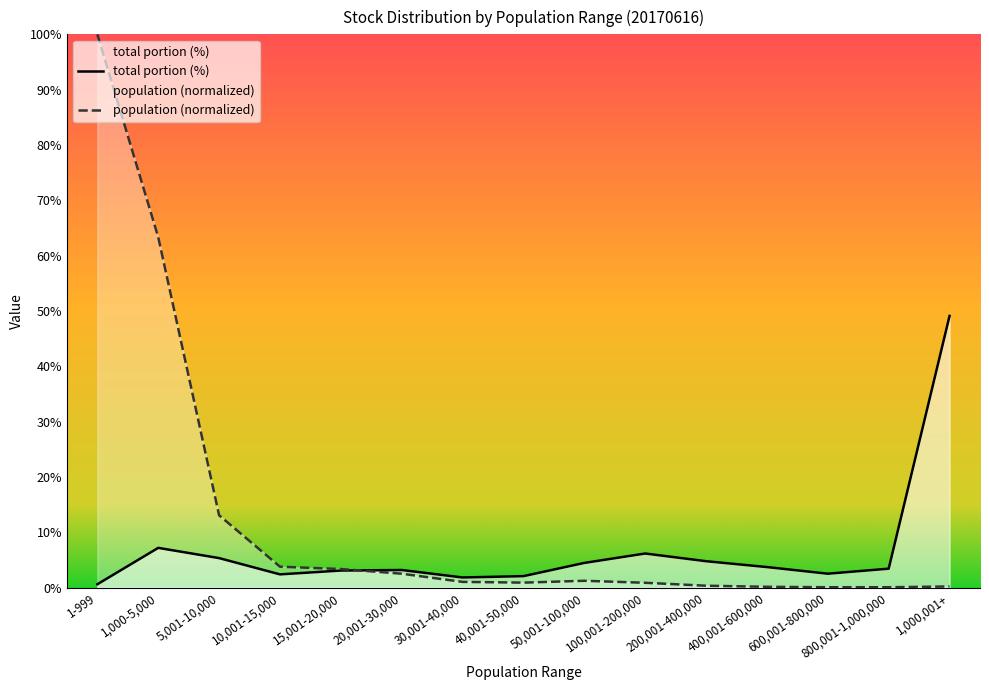

Is the value of total portion (%) at 1,000-5,000 greater than the value of population (normalized) at 1-999?

No